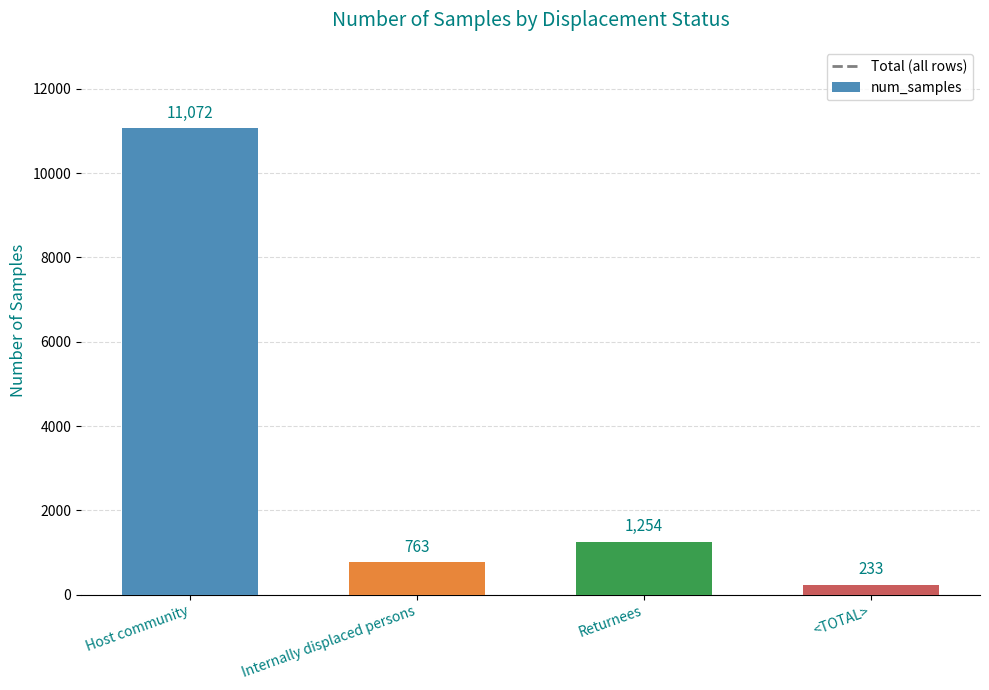

Read the value at <TOTAL>.

233